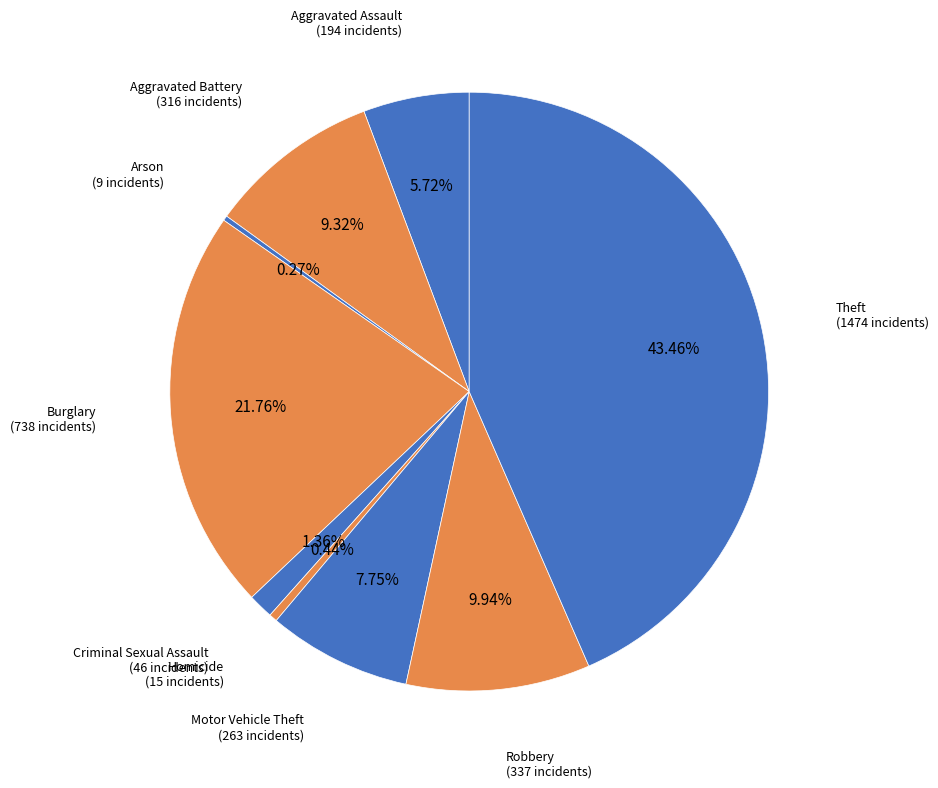

Is there any slice that represents more than half of the pie?

No